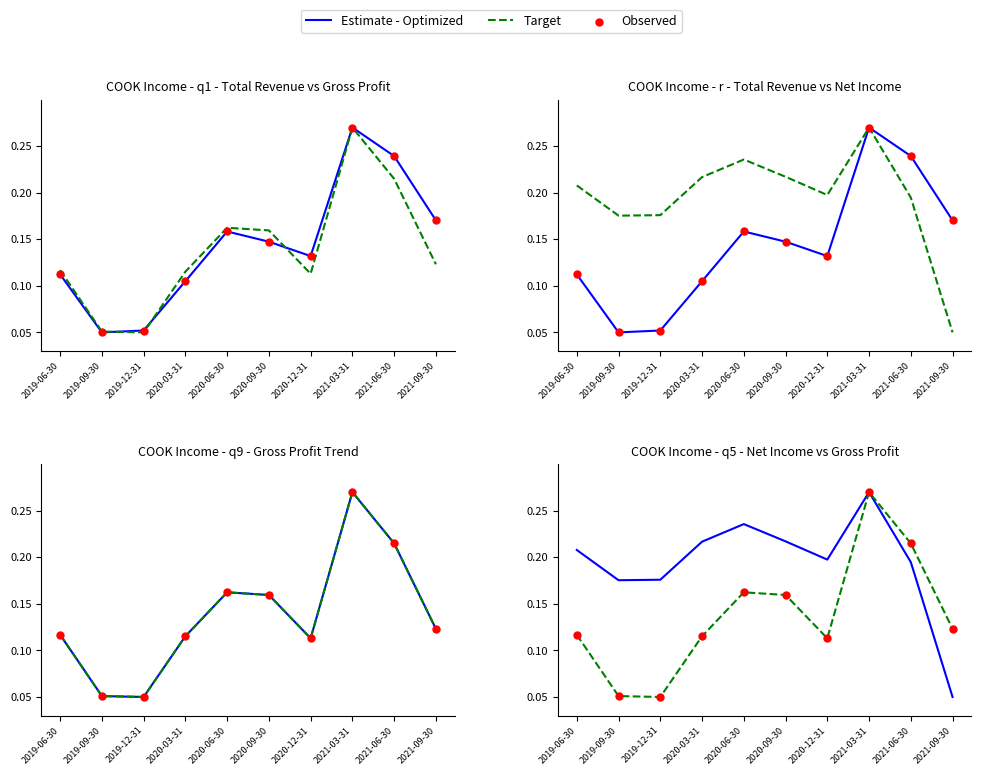

Which series has the largest Y range (max minus min)?

Estimate - Optimized